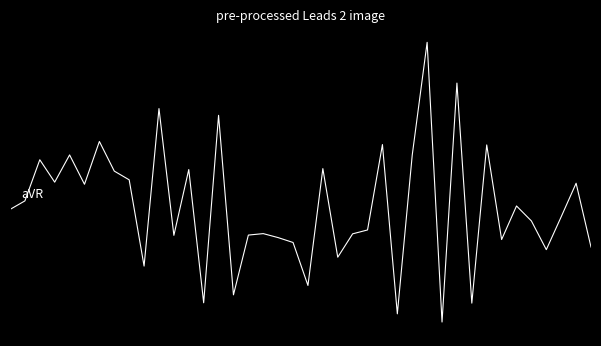

Is this an area chart (filled region under the line)?

No